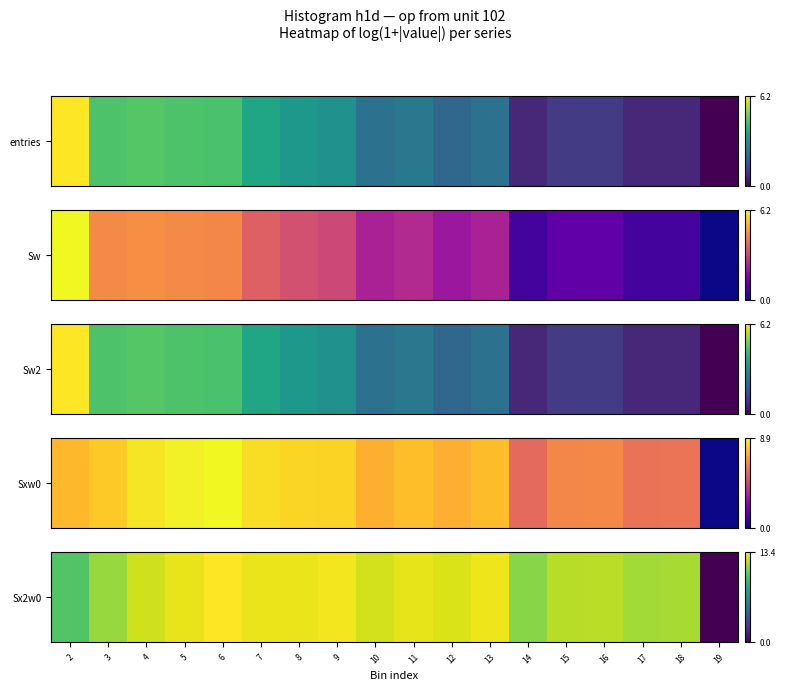

What is the difference between the maximum and minimum values?

13.4